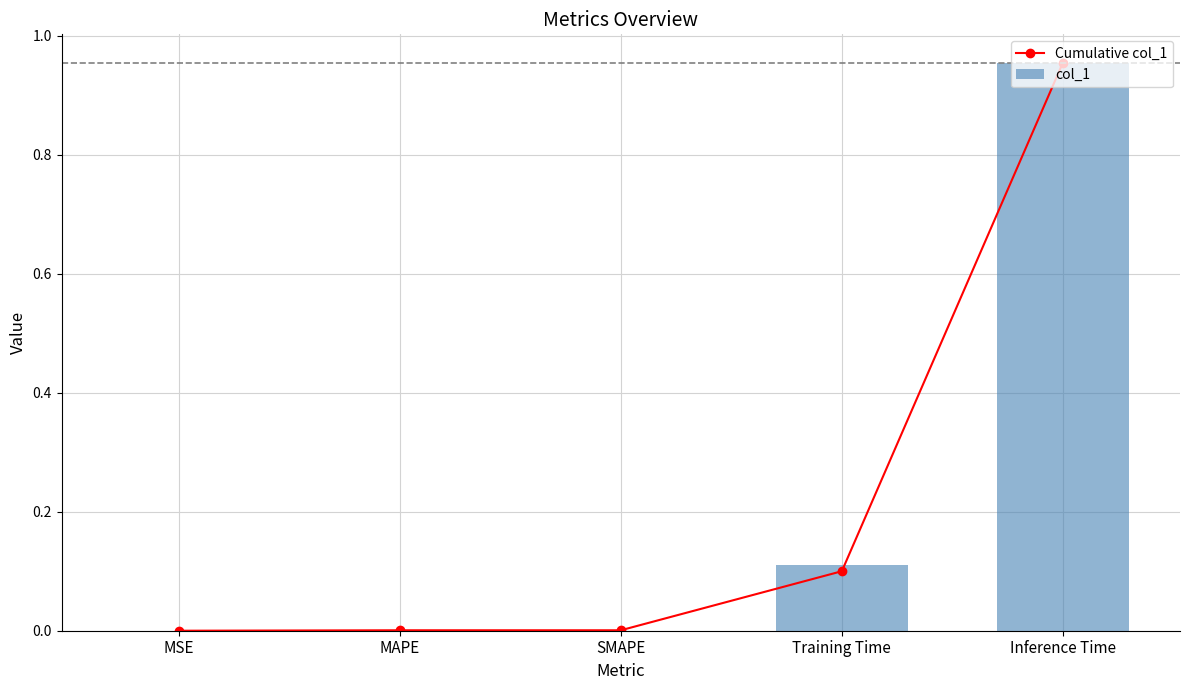

What is the greatest value displayed?

1.0